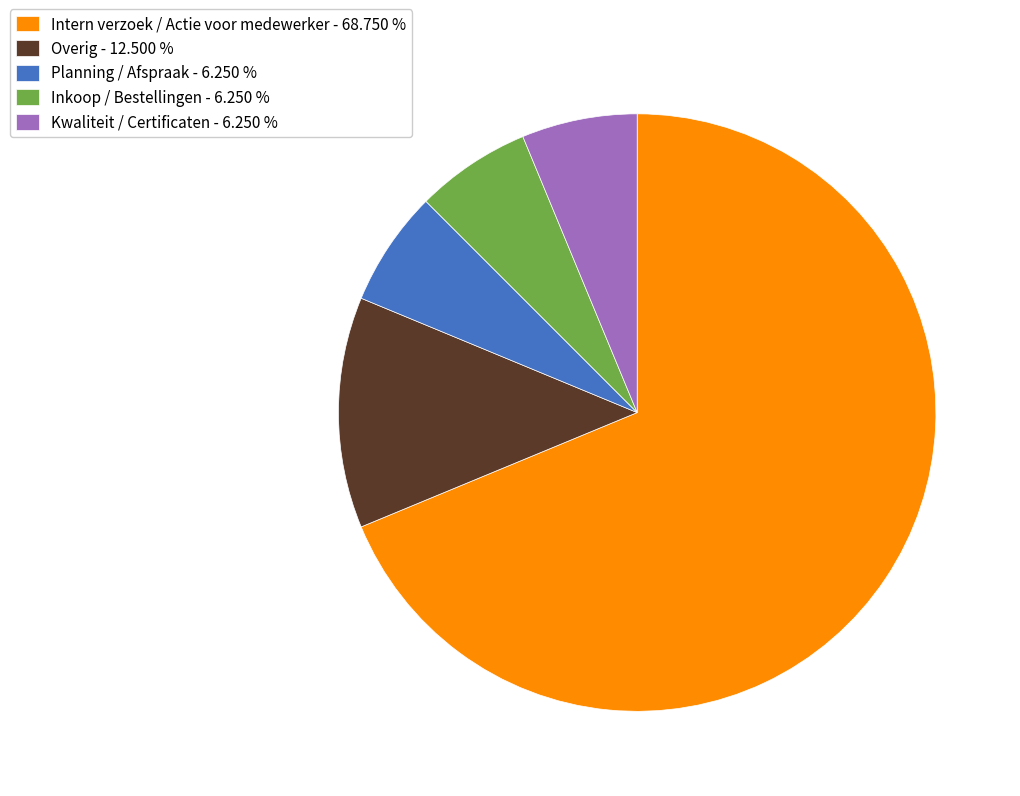

Combined, do Intern verzoek / Actie voor medewerker - 68.750 % and Overig - 12.500 % account for over 50%?

Yes